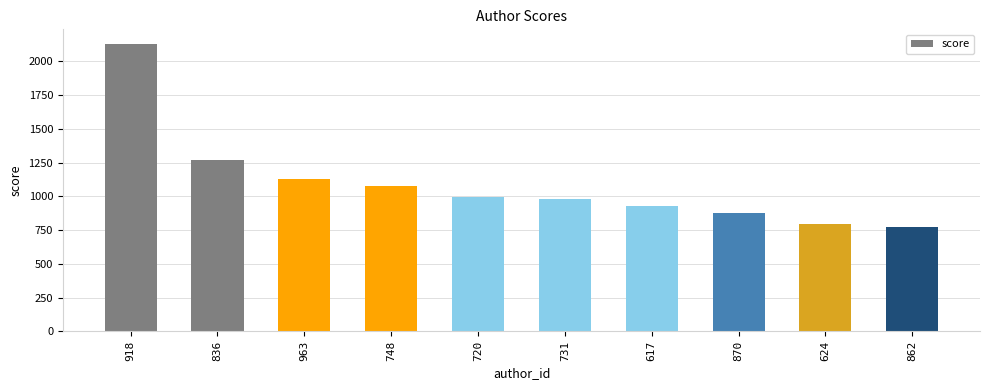

What is the greatest value displayed?

2129.2